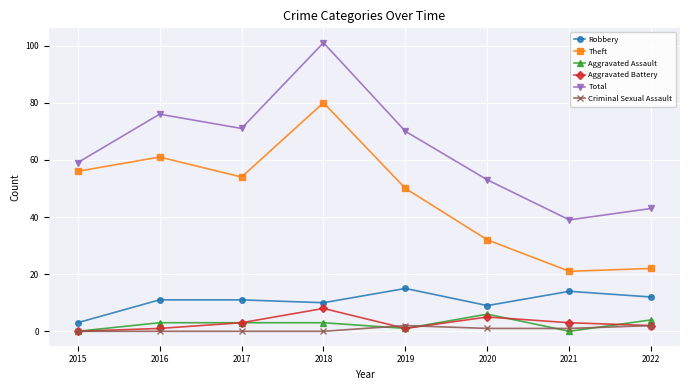

How many data points does each series have?

8